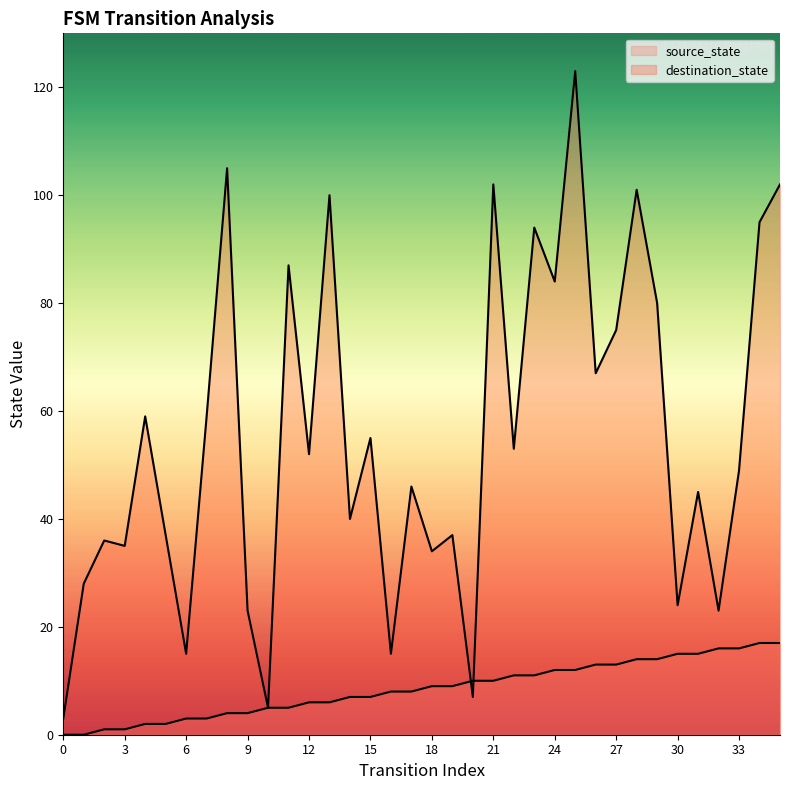

How many data points in destination_state are less than 52?

18